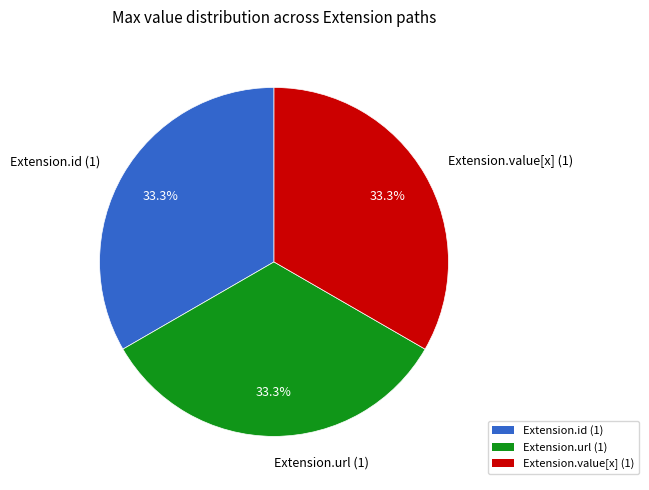

Is there any slice that represents more than half of the pie?

No